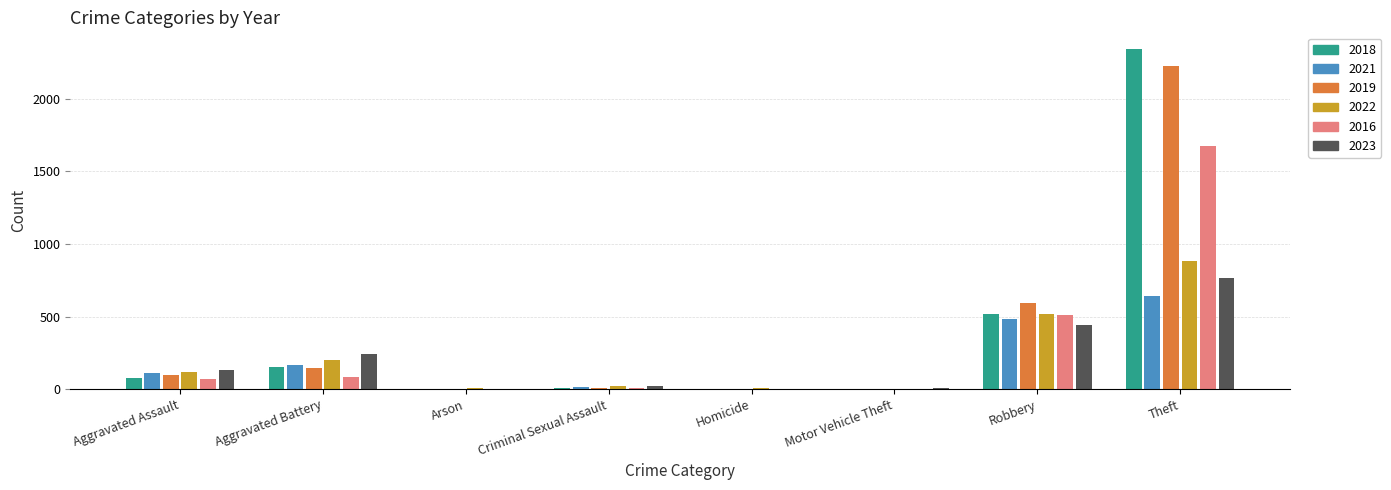

What are all the series names shown in the legend?

2018, 2021, 2019, 2022, 2016, 2023